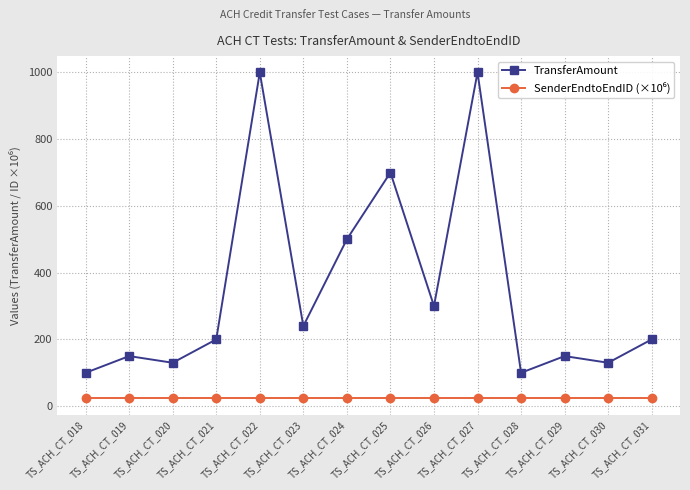

How many lines are shown in the chart?

2